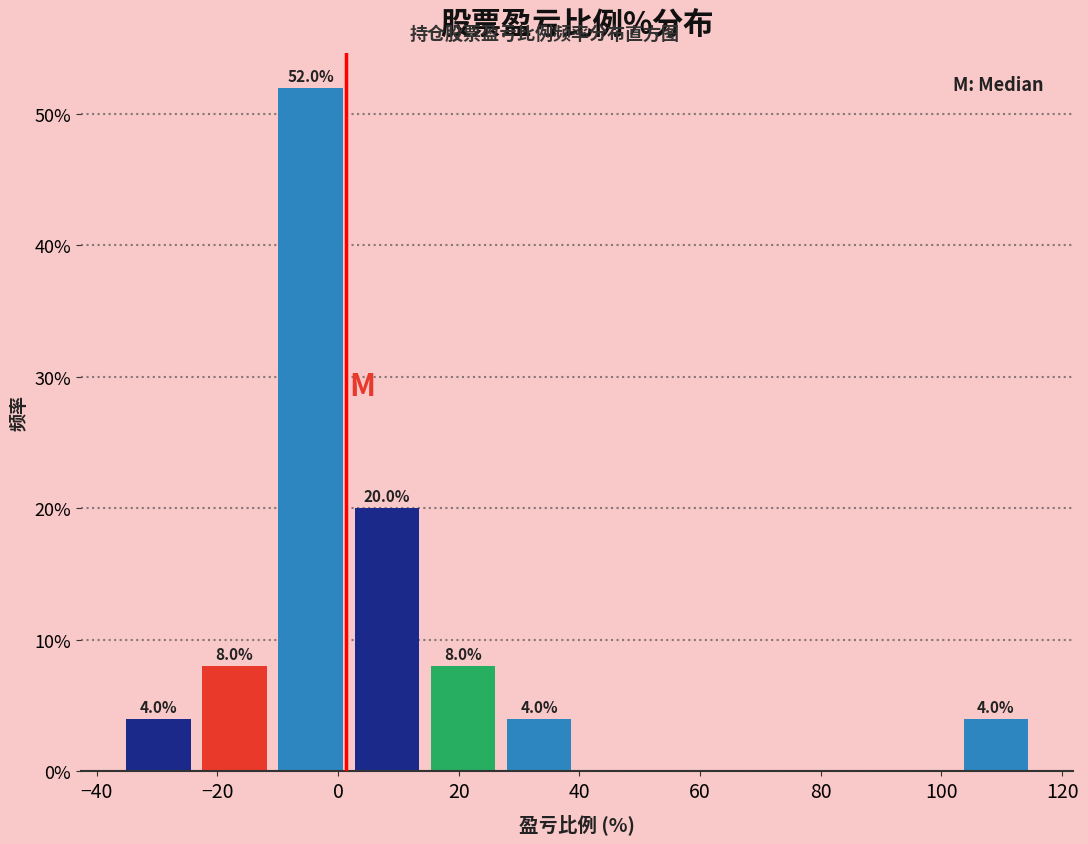

Which range on the x-axis has the tallest bar?

-10 to 2